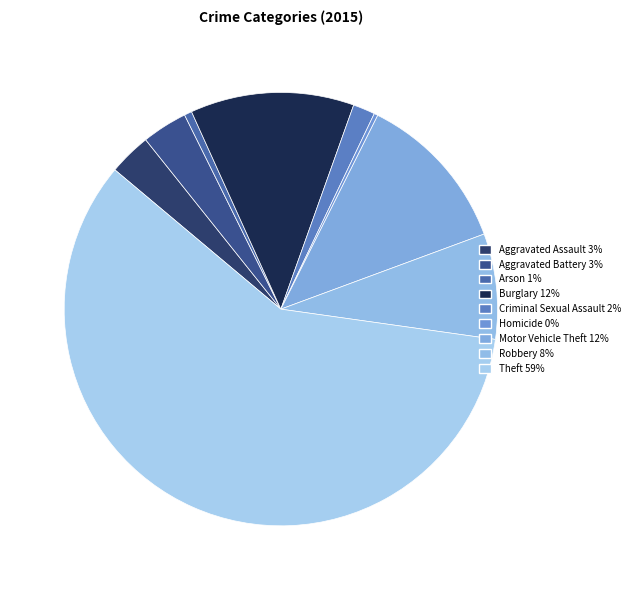

The Burglary slice represents 12% of the pie. True or false?

True